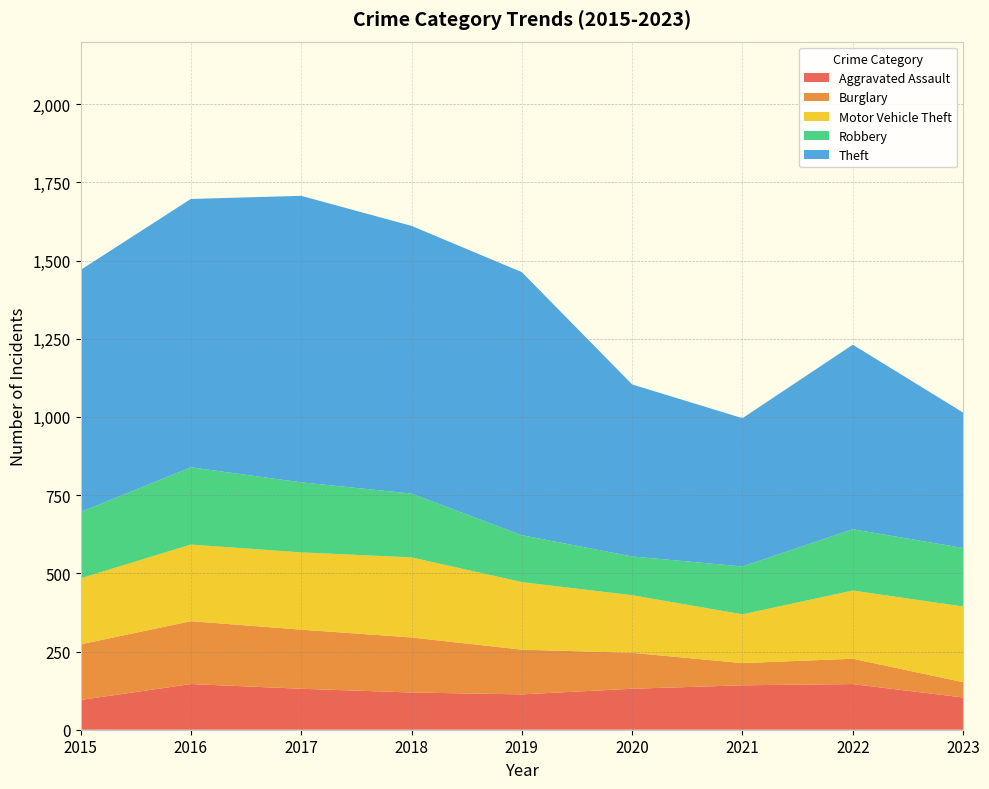

Reading left to right, extract all data points from this chart.

Aggravated Assault: 95	146	131	119	113	131	142	146	103
Burglary: 178	201	189	176	143	115	71	81	49
Motor Vehicle Theft: 211	245	247	256	216	184	156	218	242
Robbery: 212	247	224	204	150	124	153	196	187
Theft: 774	858	916	856	841	550	474	590	433